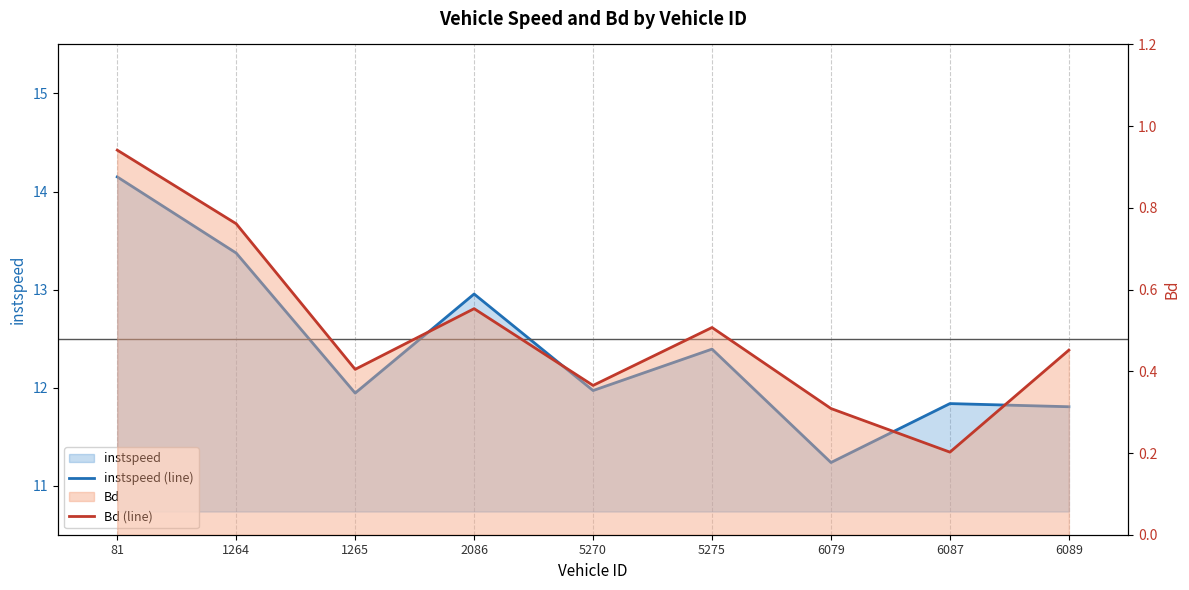

True or false: instspeed (line) and Bd (line) intersect in this chart.

False